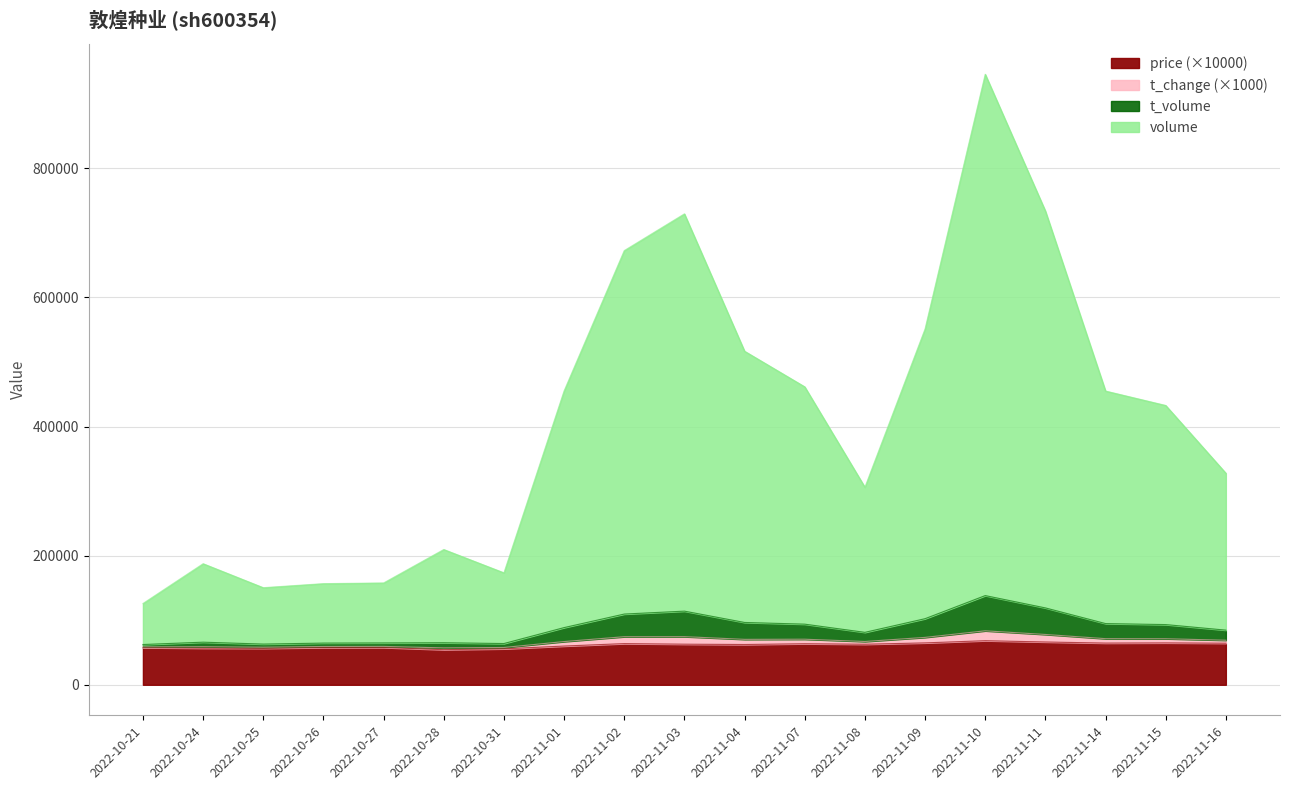

The value of price (×10000) at 2022-11-03 is 62900.0. True or false?

True